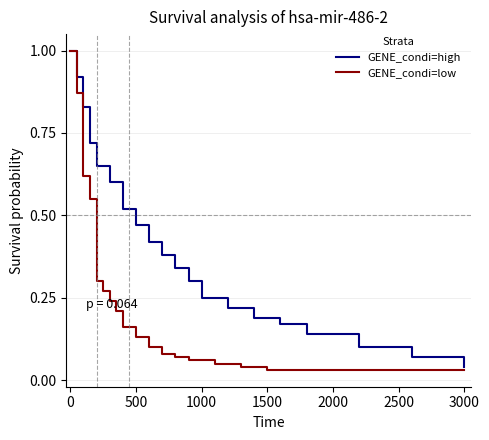

True or false: GENE_condi=low and GENE_condi=high intersect in this chart.

False